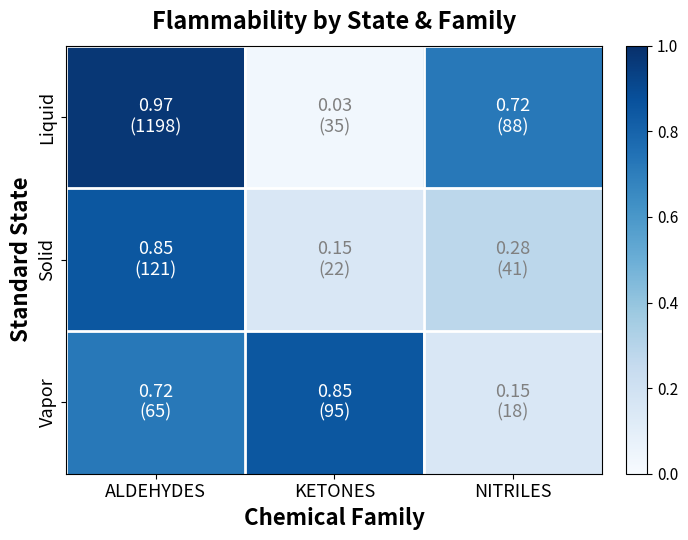

List the series in order of their peak value, lowest first.

Solid, Vapor, Liquid